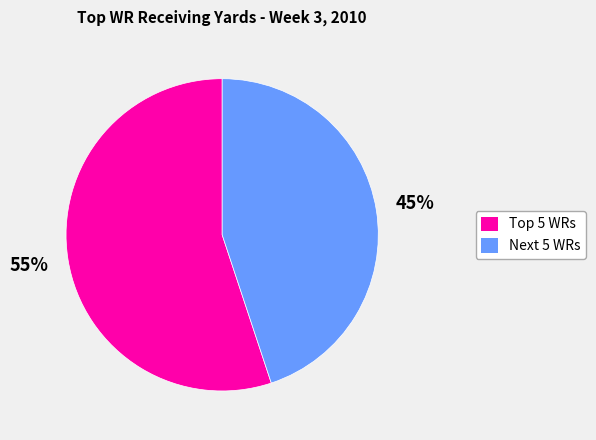

To the nearest percent, what is the average slice percentage?

50%